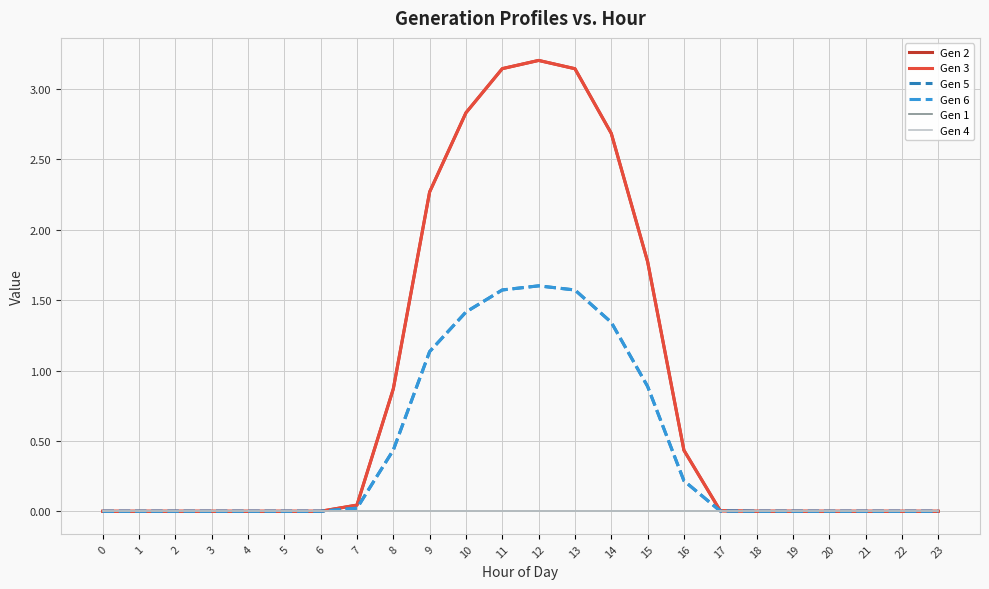

Is this an area chart (filled region under the line)?

No